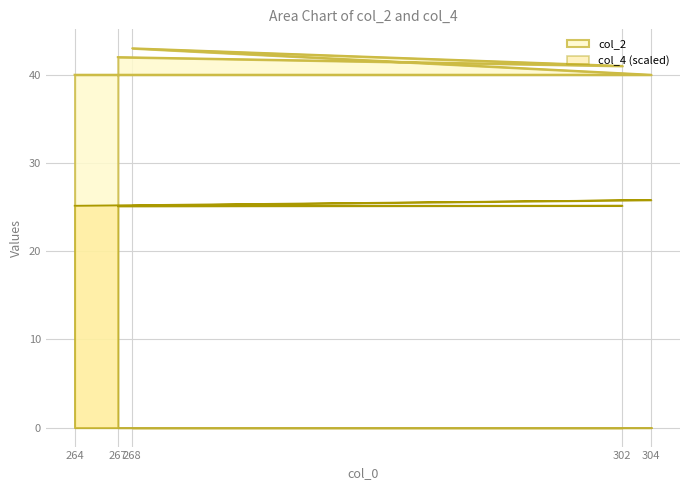

Does the chart have visible grid lines?

Yes